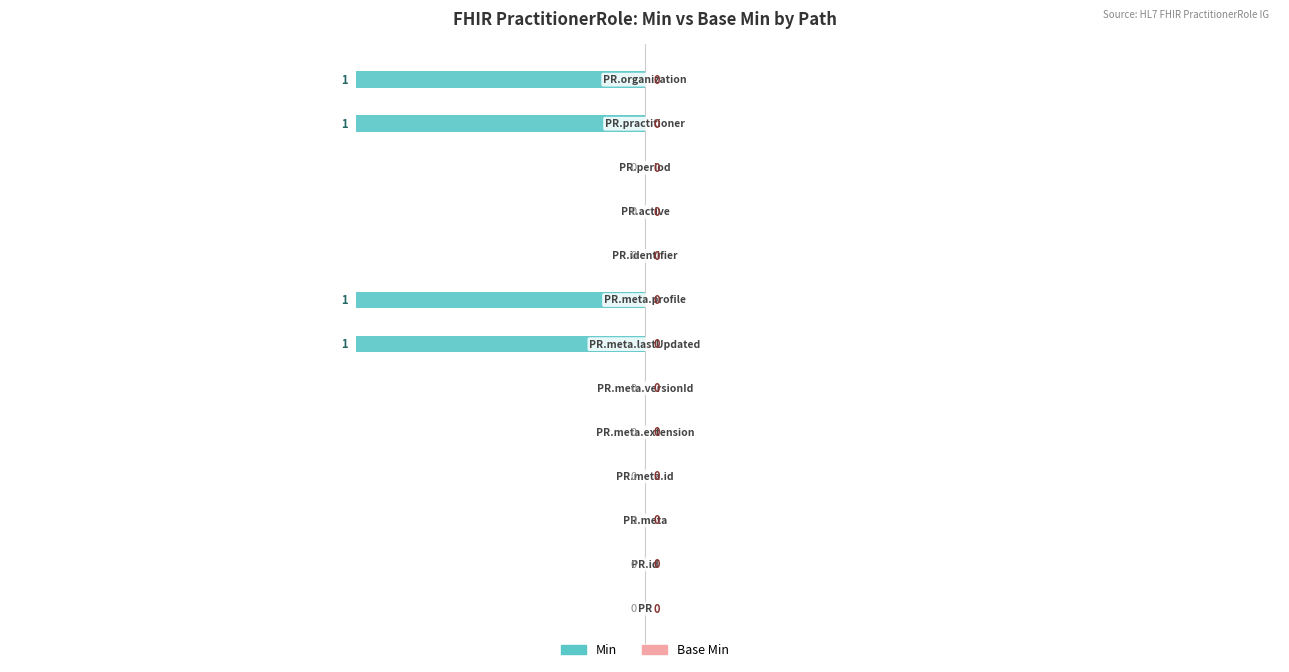

How many categories are shown in the chart?

13